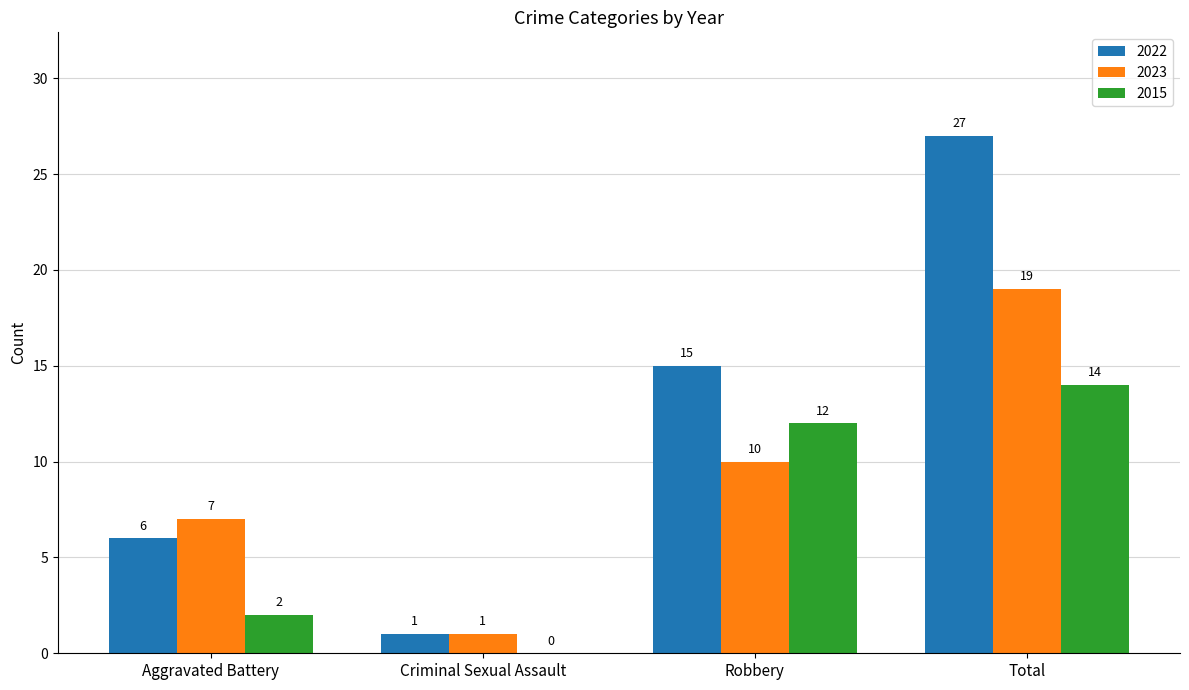

What are all the series names shown in the legend?

2022, 2023, 2015